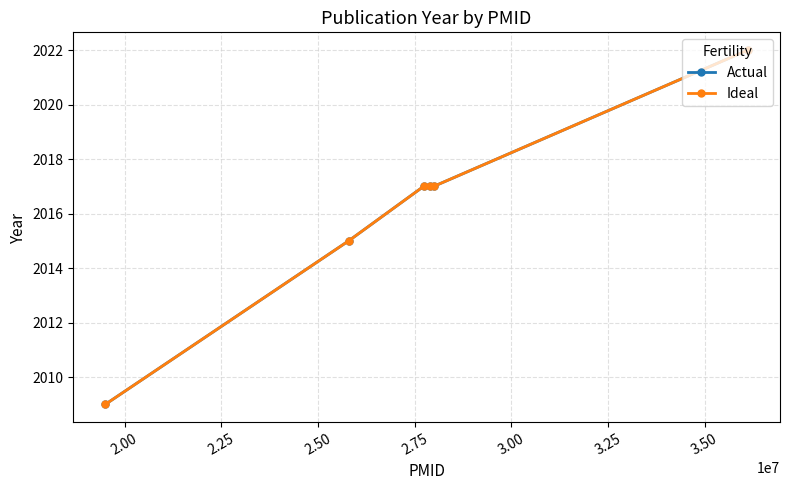

Does the chart have visible grid lines?

Yes